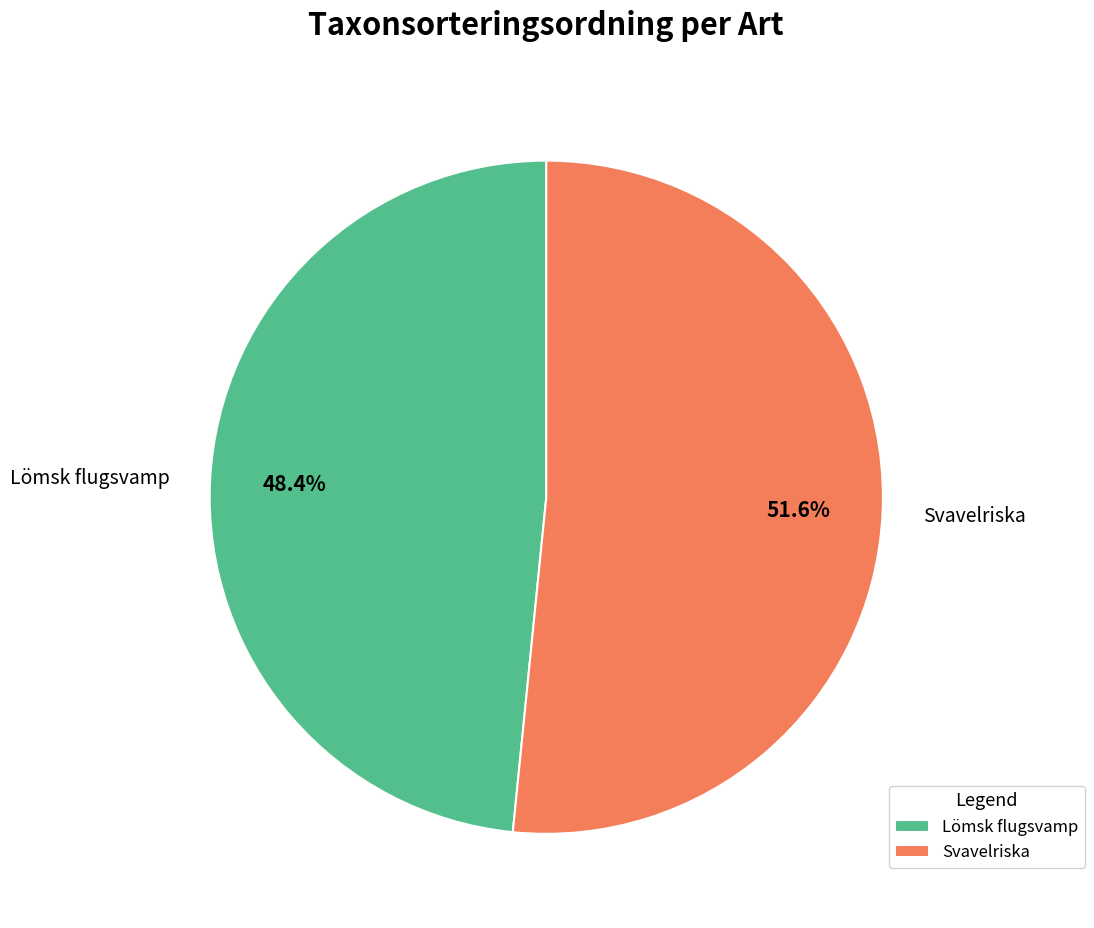

How many segments does this pie chart have?

2